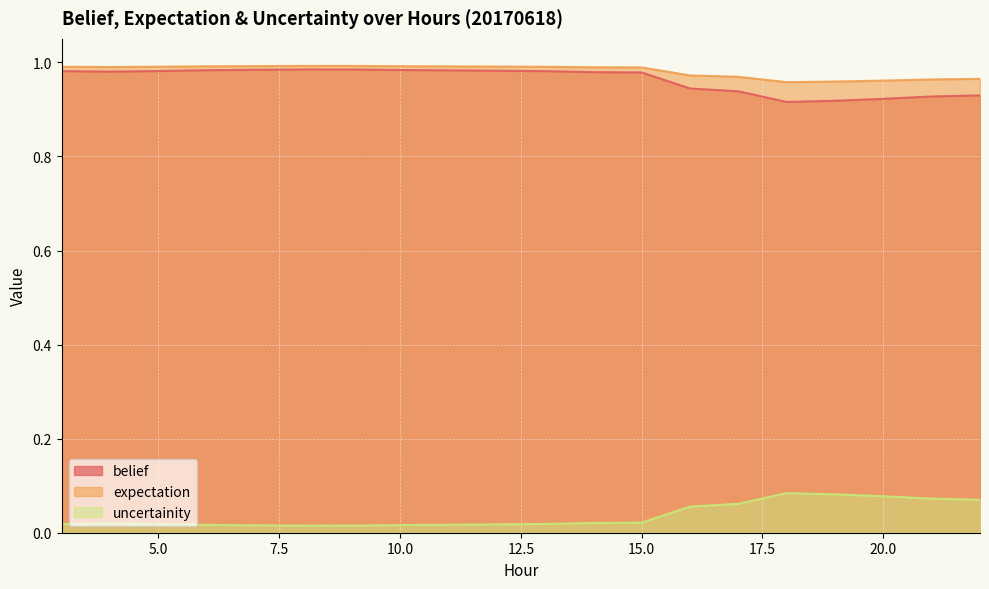

Does the chart display data point markers on the line(s)?

No